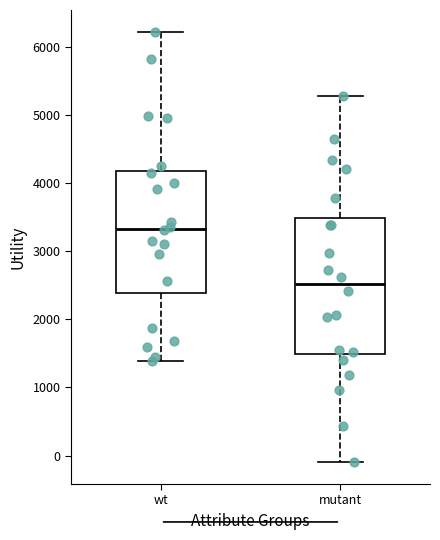

Reading left to right, read every box against the y-axis: the position of its median line, the range the box covers, and the ends of its whiskers. The values are not printed on the chart, so give them approximately, as read against the axis.

wt: median 3300, box 2400 to 4200, whiskers 1400 to 6200
mutant: median 2500, box 1500 to 3500, whiskers -100 to 5300